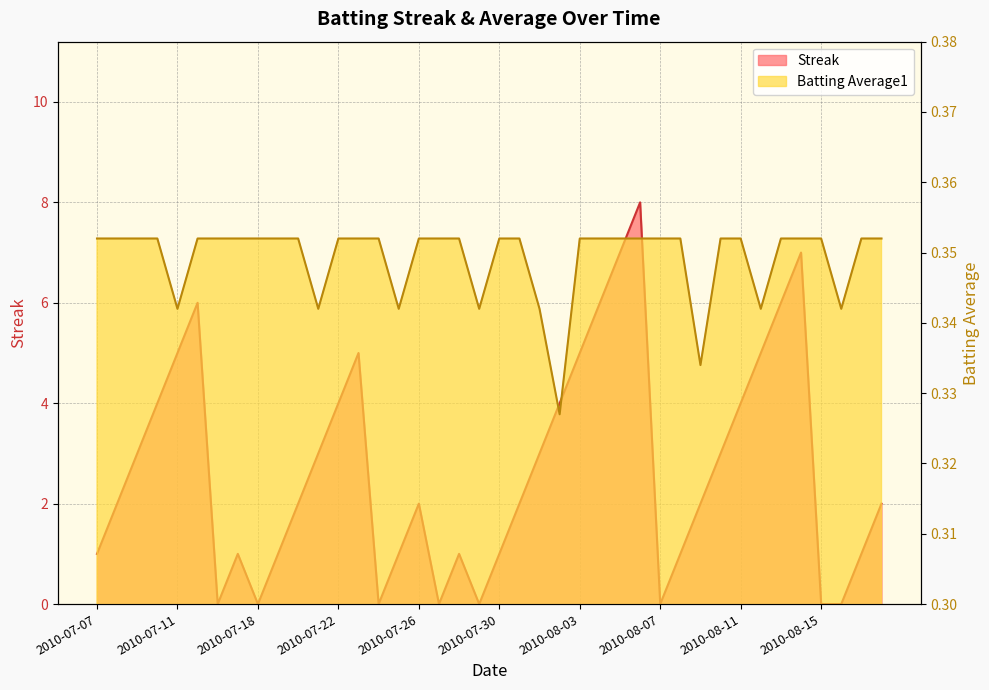

What are all the series names shown in the legend?

Streak, Batting Average1